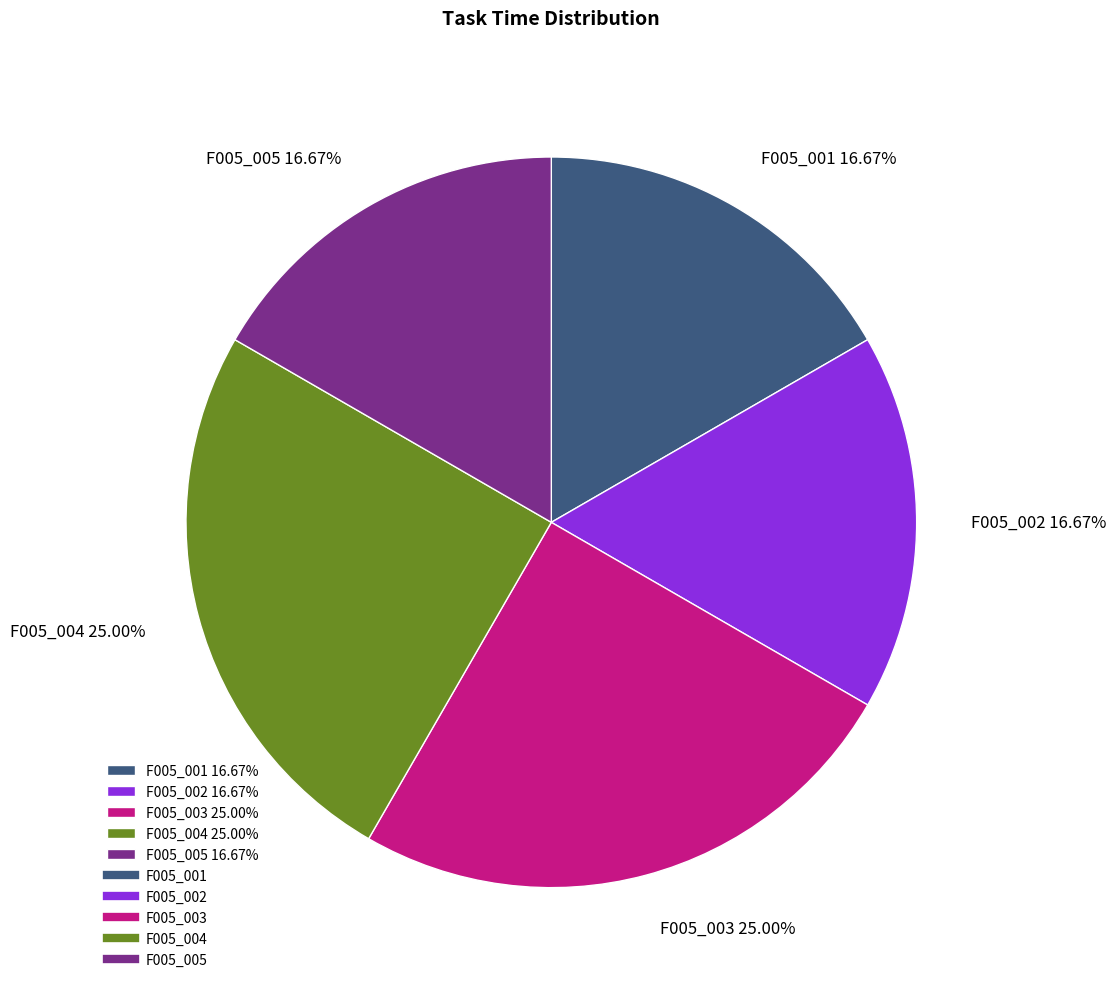

Combined, do F005_005 and F005_003 account for over 50%?

No